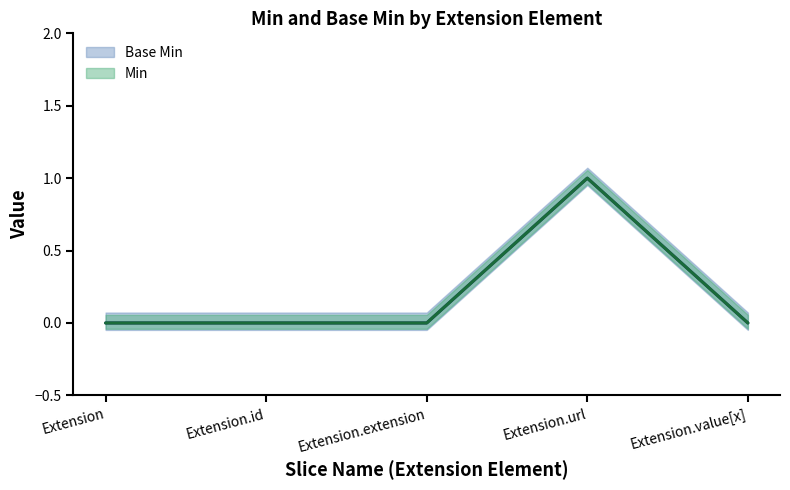

Is the value of Min at Extension.id greater than the value of Base Min at Extension.extension?

No